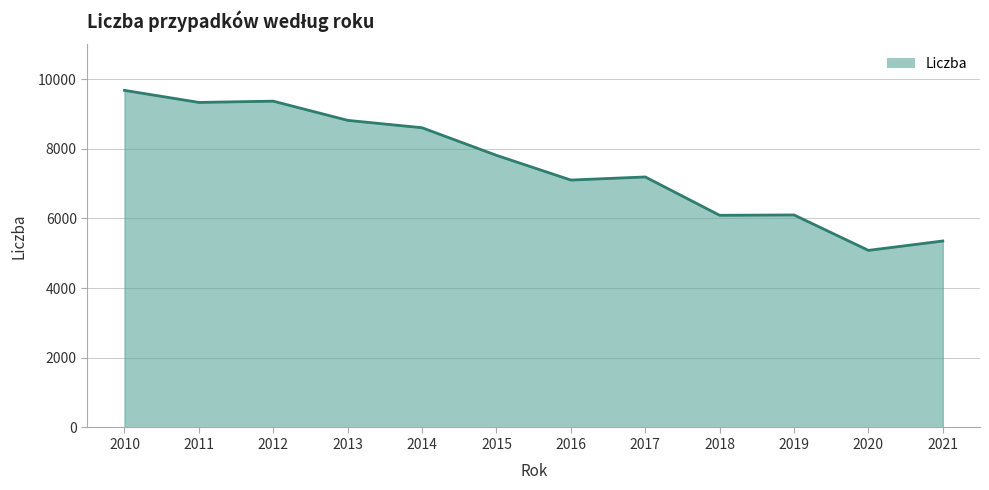

At which label does the data first exceed 7814?

2010